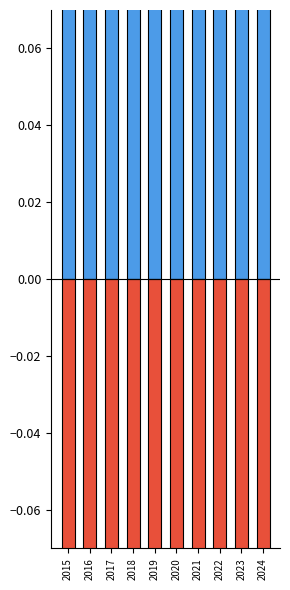

Which category has the lowest value in the Robbery series?

2019